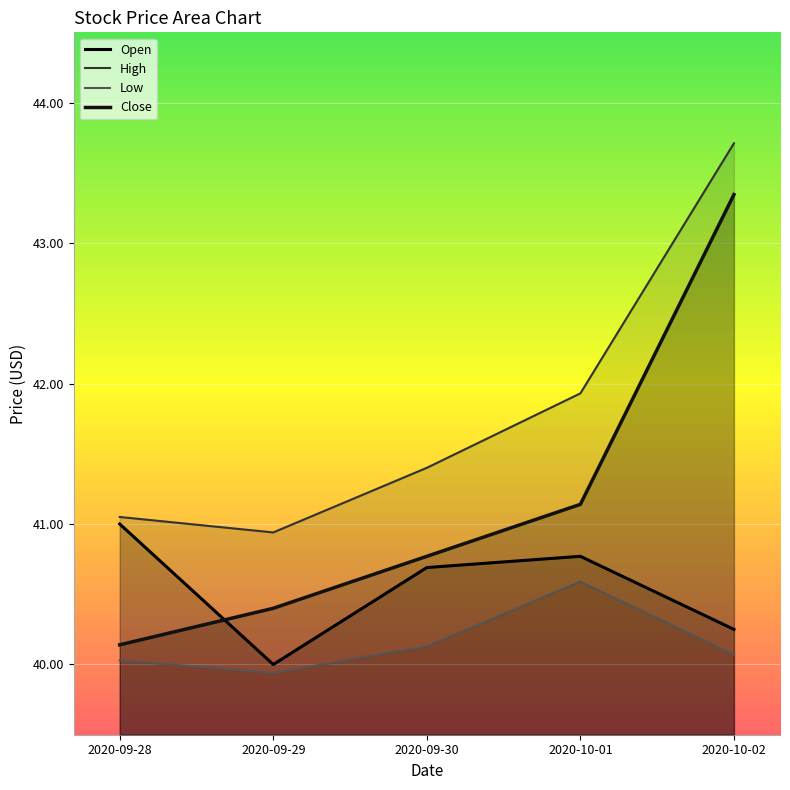

The value of High at 2020-10-02 is 12.9. True or false?

False